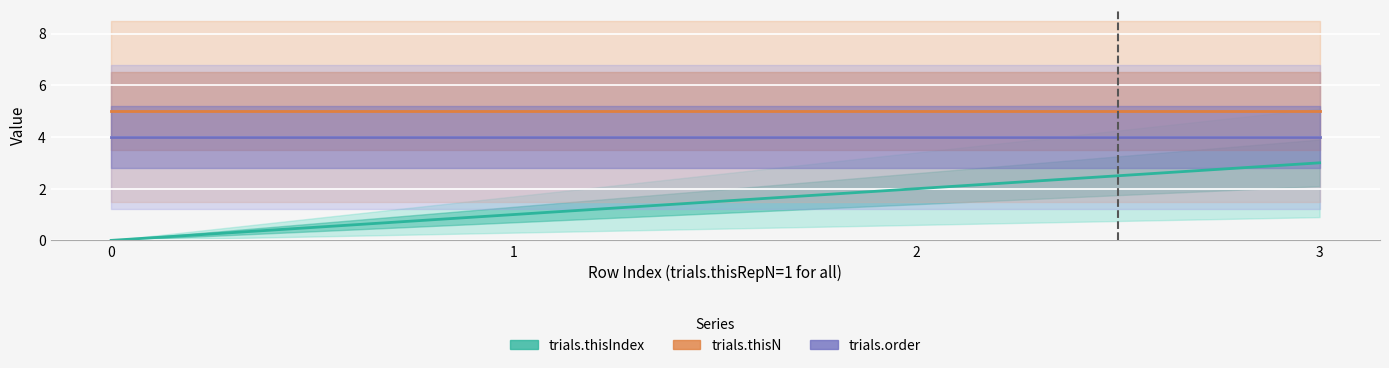

How many distinct data groups are displayed?

3